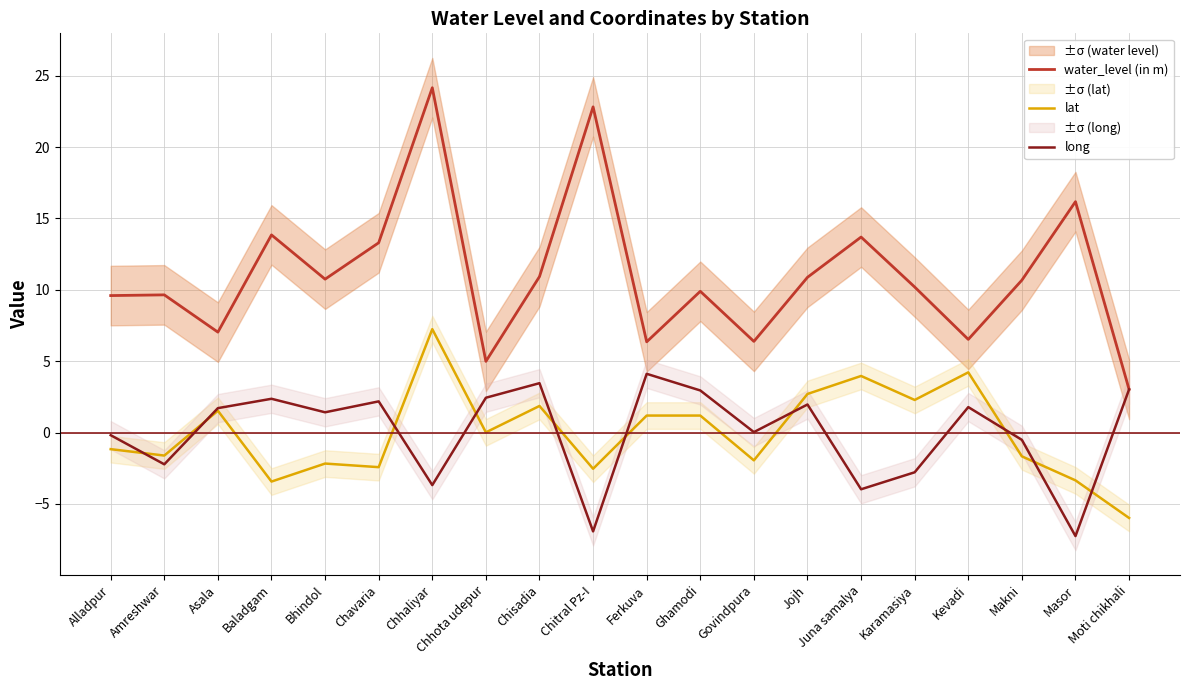

The value of water_level (in m) at Chhaliyar is 24.2. True or false?

True